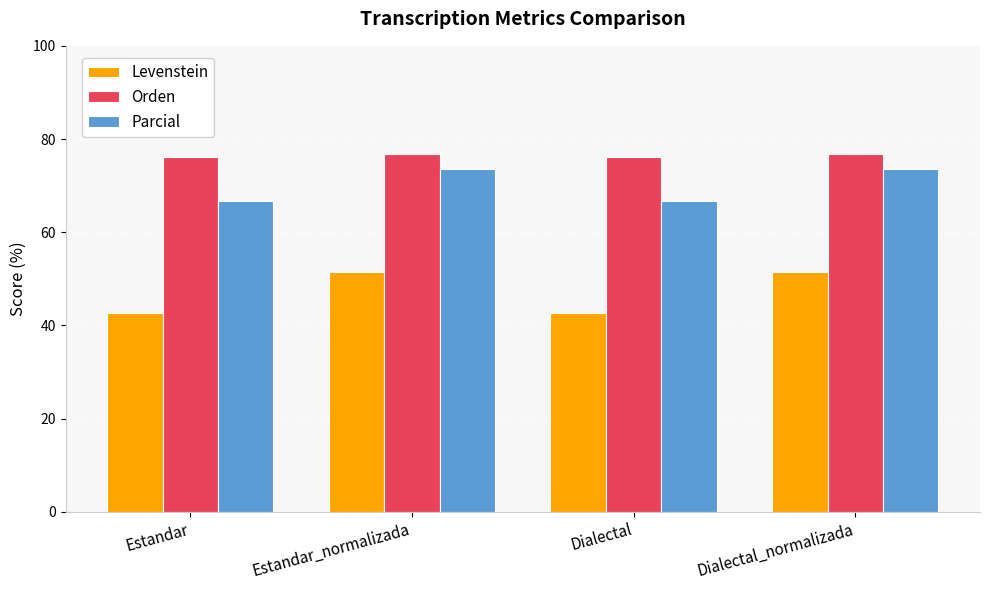

What is the sum of all Orden values?

305.8